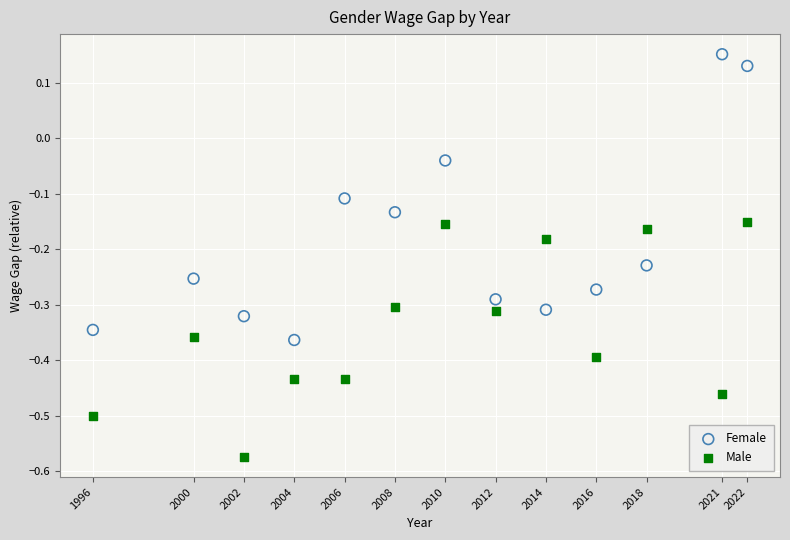

Which series has the largest Y range (max minus min)?

Female